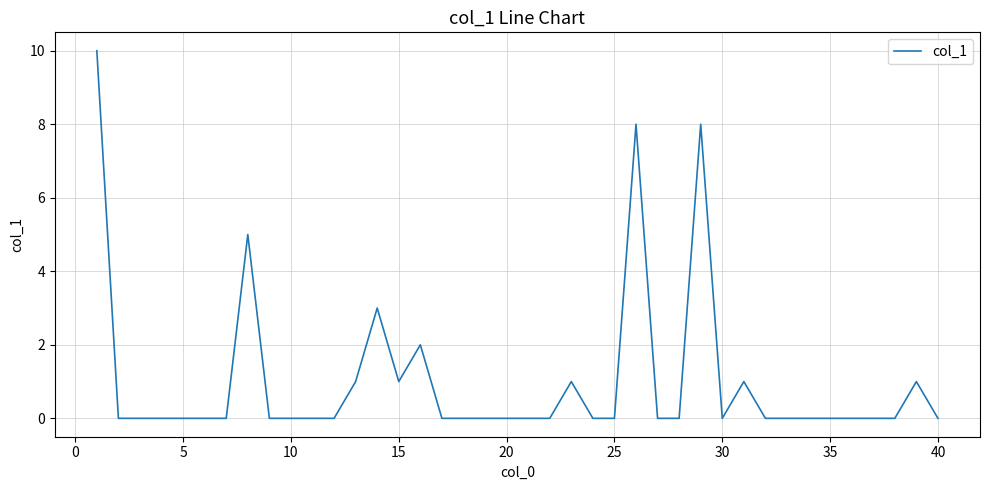

What is the difference between the maximum and minimum values?

10